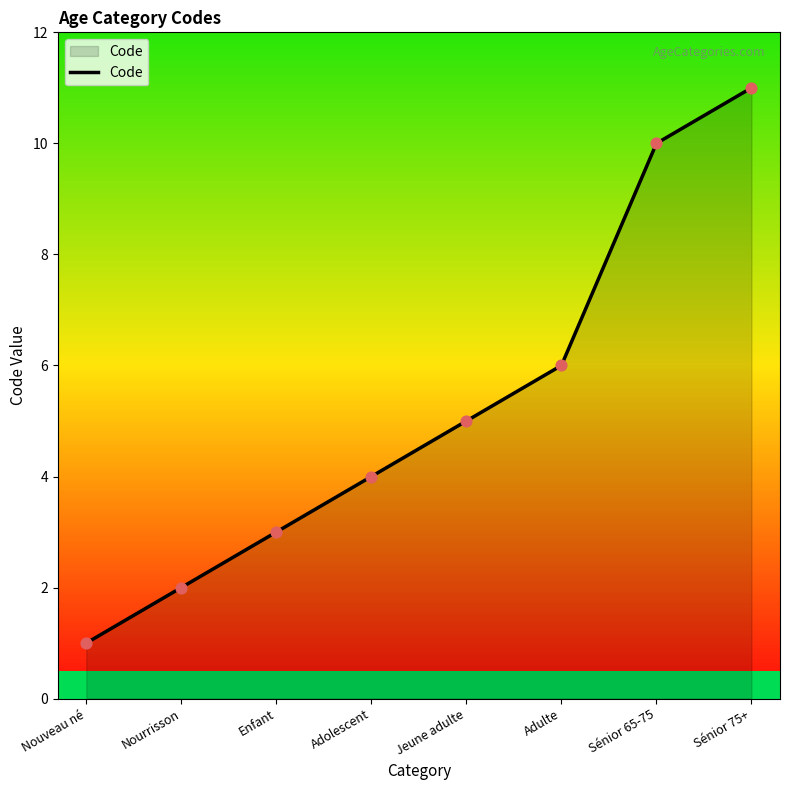

Approximately how many times larger is the value at Adolescent compared to Adulte?

0.7